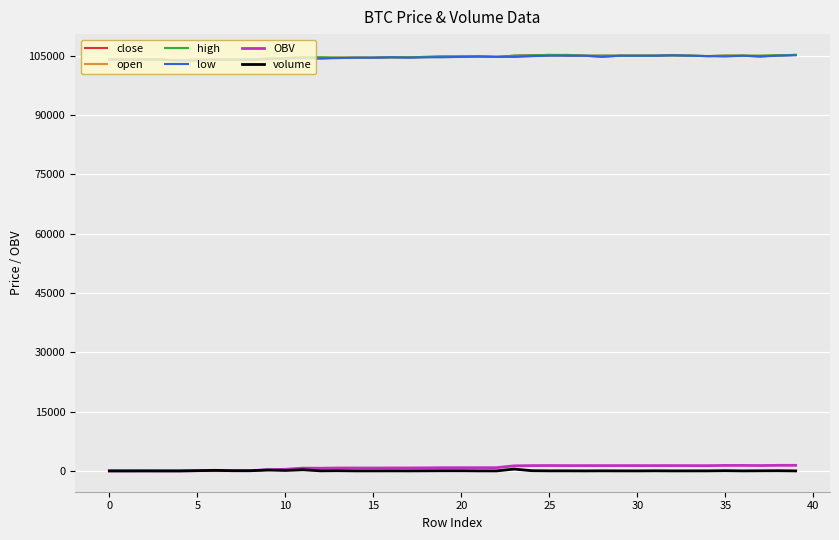

How many distinct data groups are displayed?

6